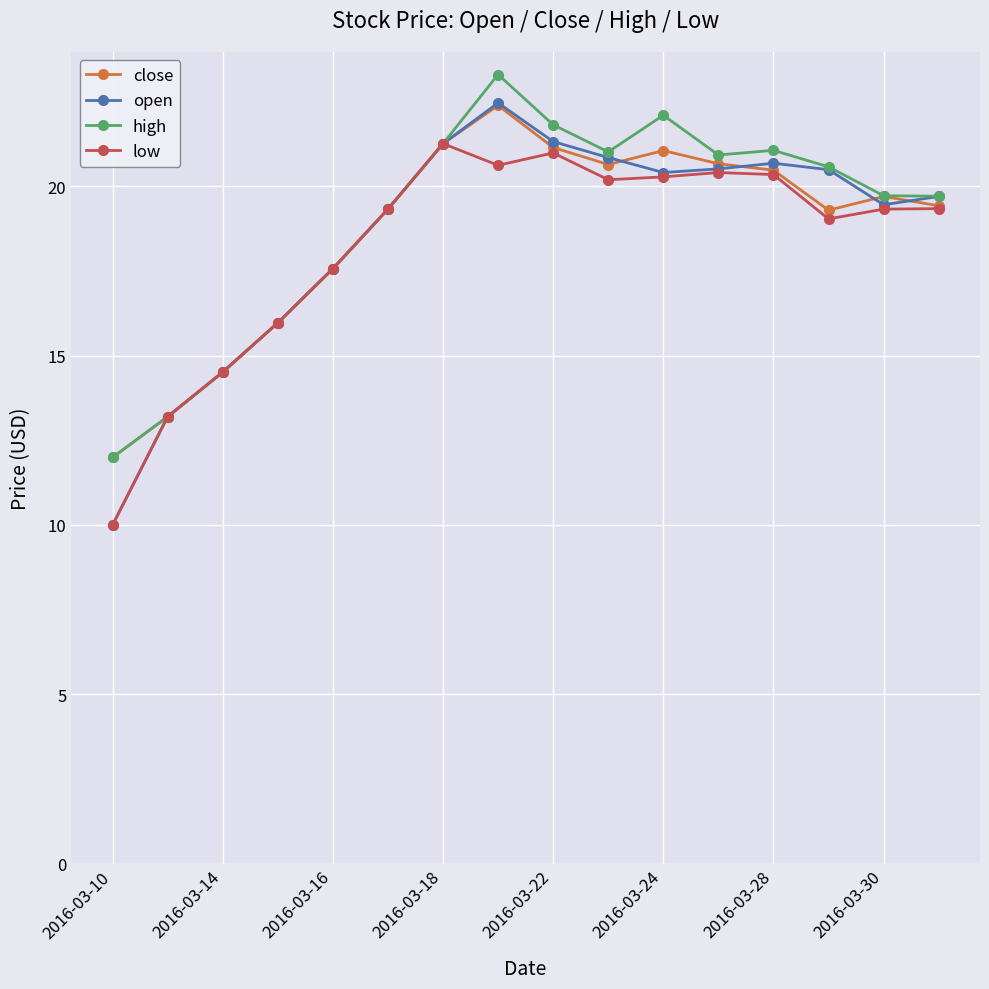

What is the maximum value shown in the chart?

23.3